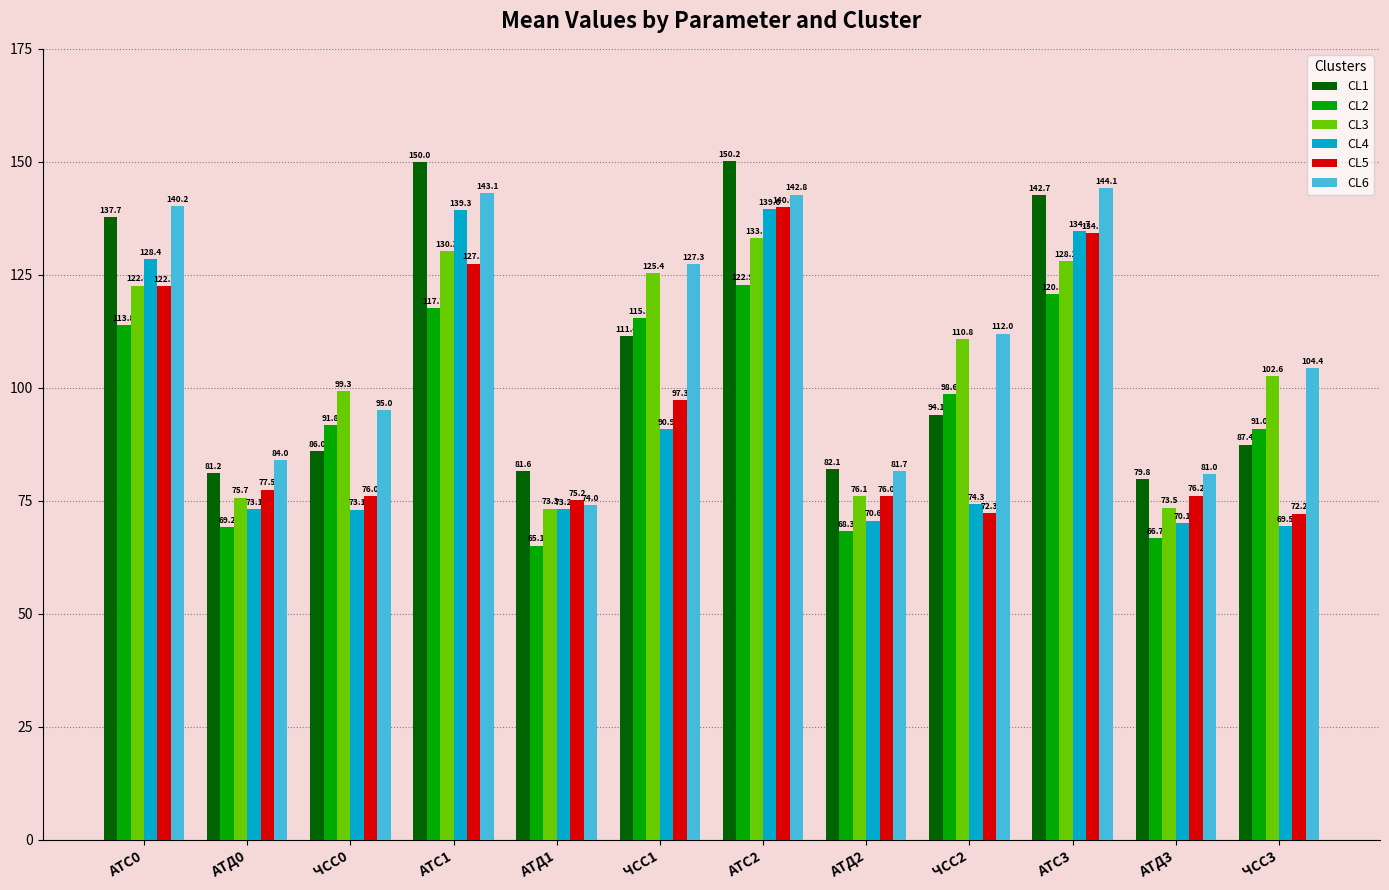

What is the difference between the maximum and minimum values in the CL2 series?

57.8